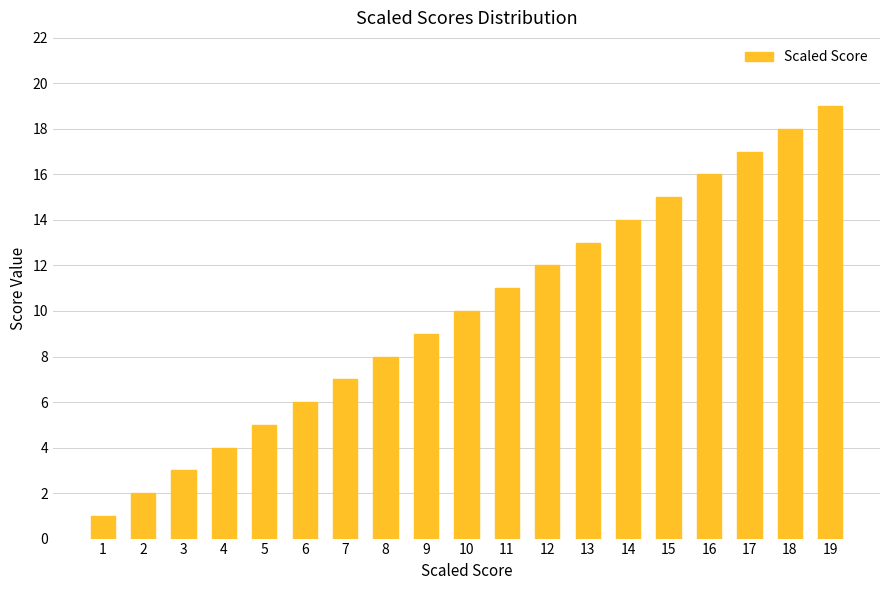

The value at 15 is 8. True or false?

False